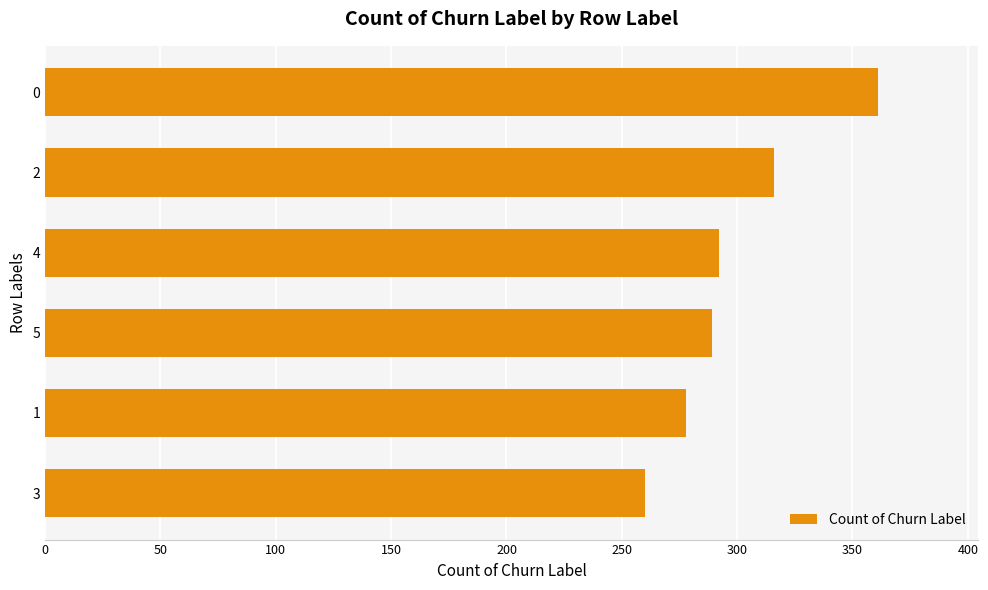

The value at 1 is 107. True or false?

False